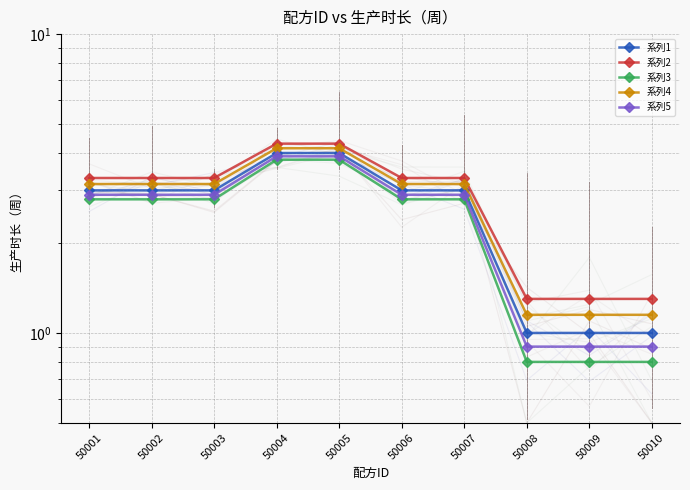

Is it true that 系列4 equals 2.2 at 50004?

False